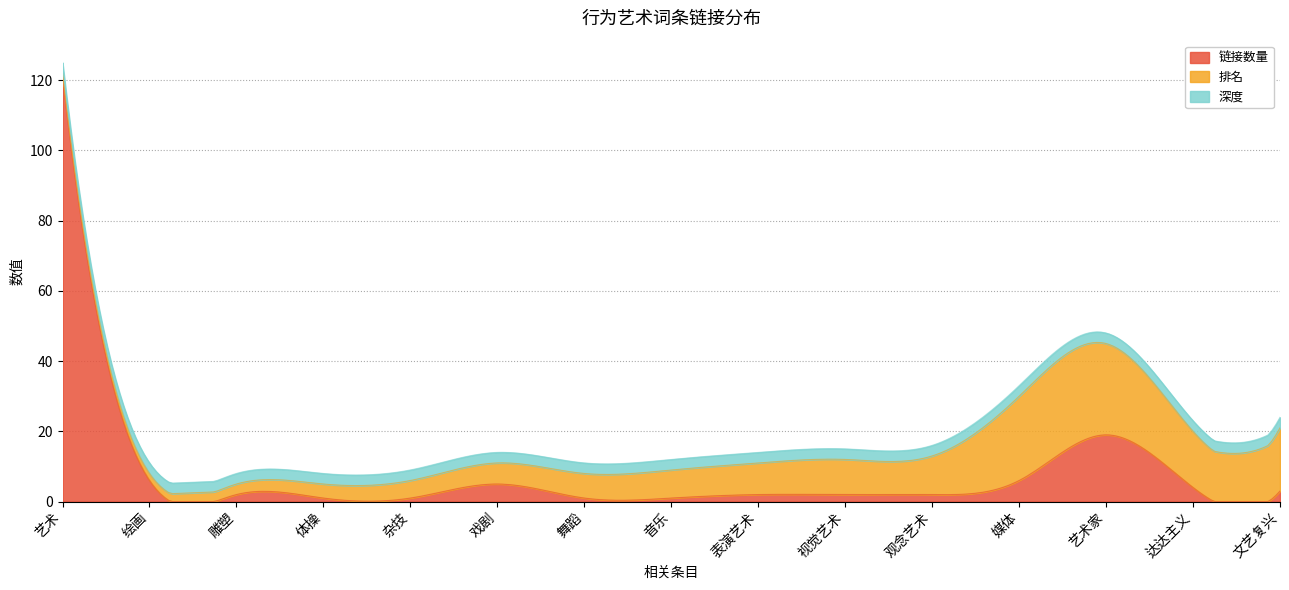

Which series has the largest total across all categories?

链接数量